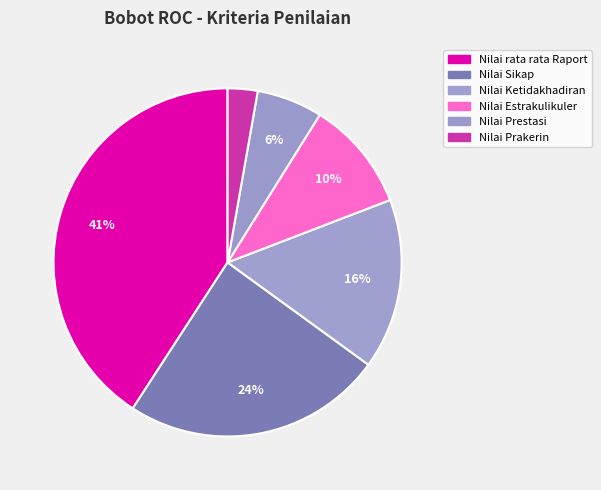

What is the total percentage of Nilai rata rata Raport and Nilai Prakerin?

43.6%